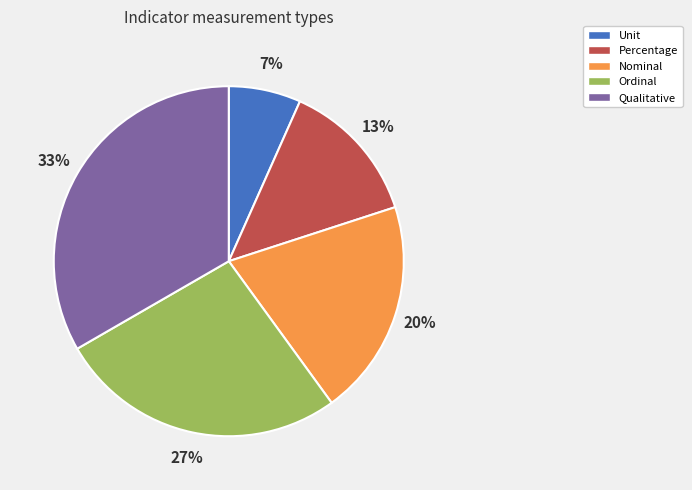

Which category has the smallest portion of the pie?

Unit